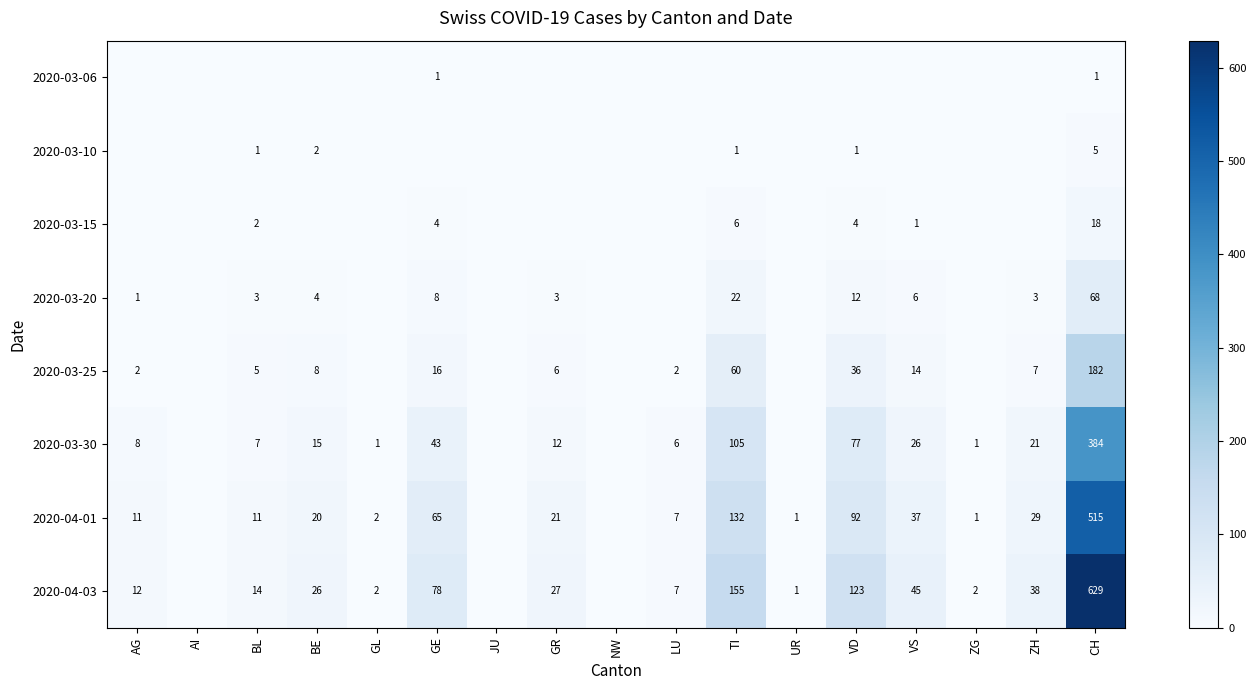

True or false: 2020-03-10 has a value of 1 at BE.

False